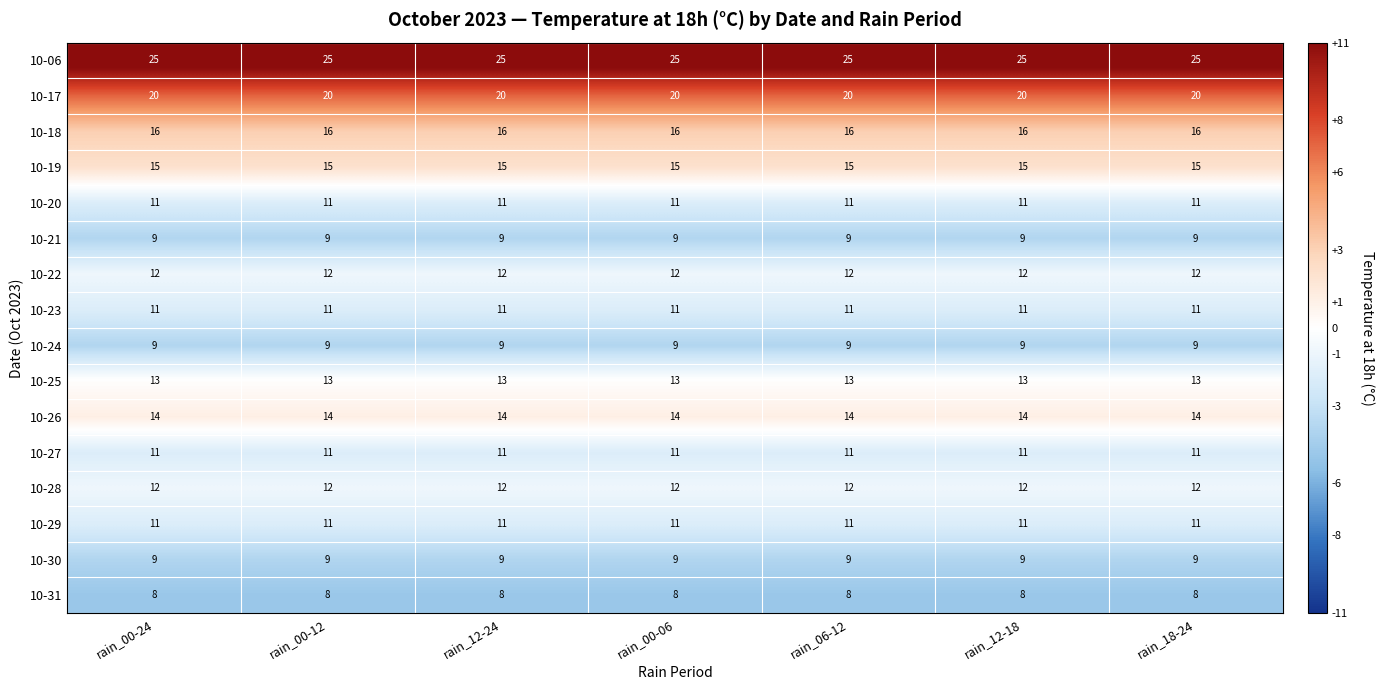

What is the highest value of the 10-31 series?

8